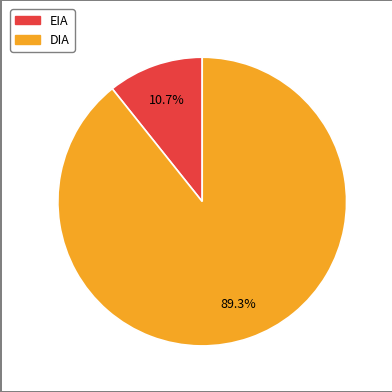

How many segments does this pie chart have?

2